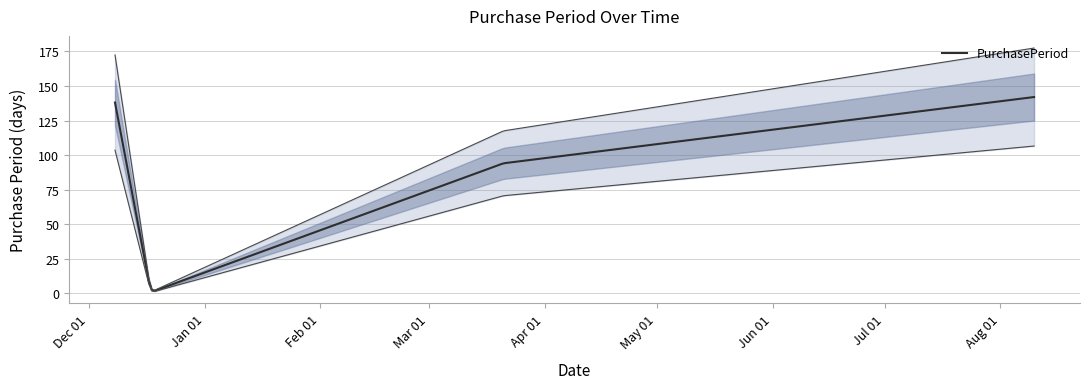

Is it true that the value at 2016-03-21 is 94?

True